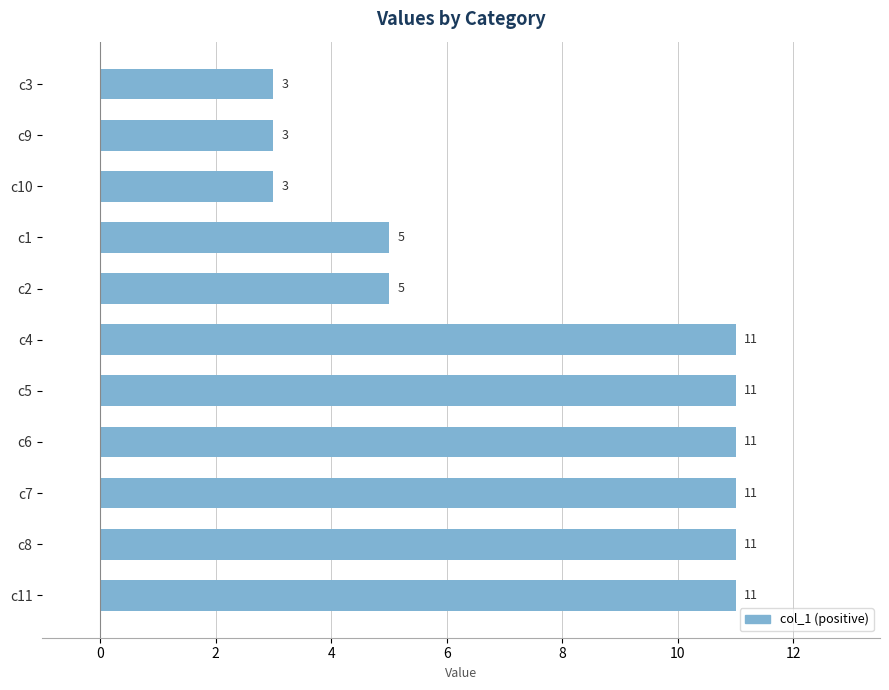

Between c7 and c10, which is larger?

c7